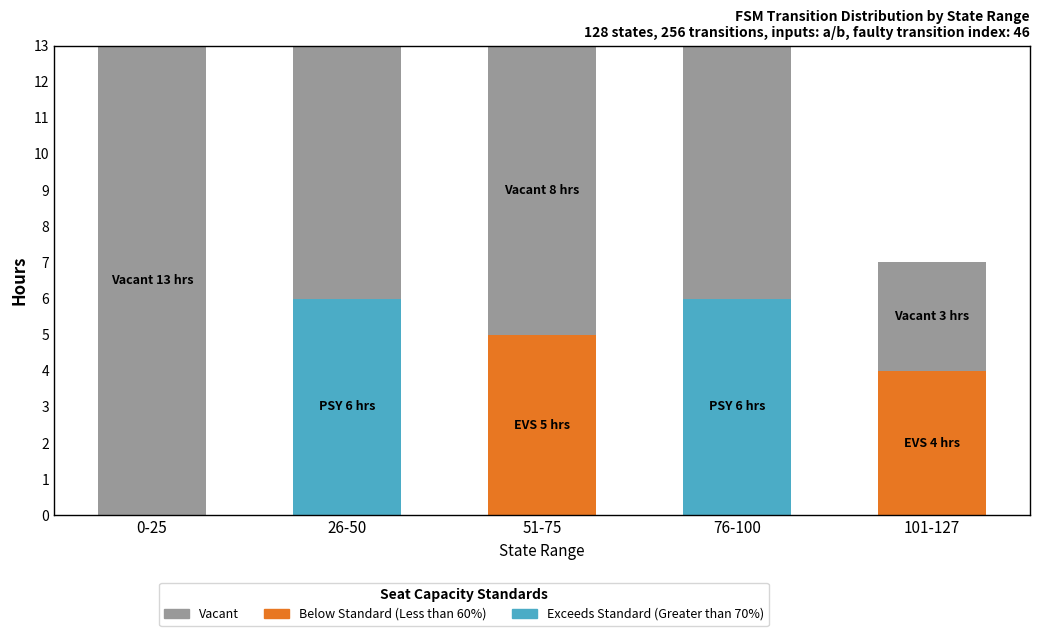

What is the label of the 4th bar from the left?

76-100